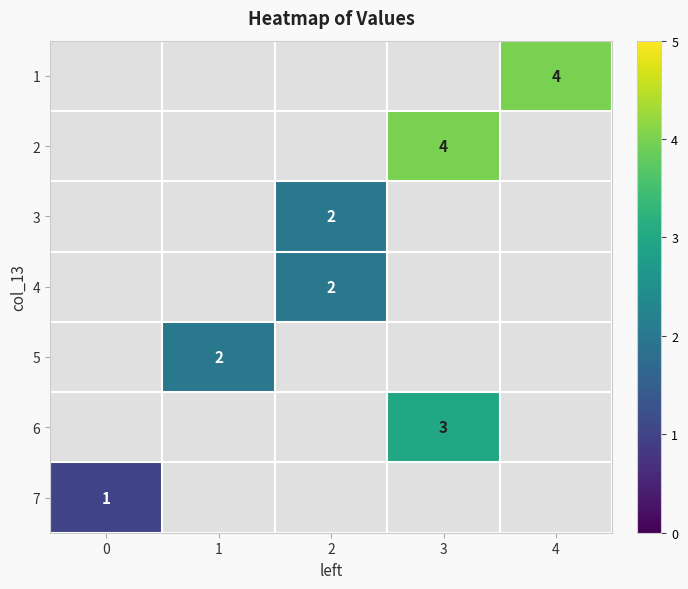

True or false: 3 has a value of 3 at 2.

False